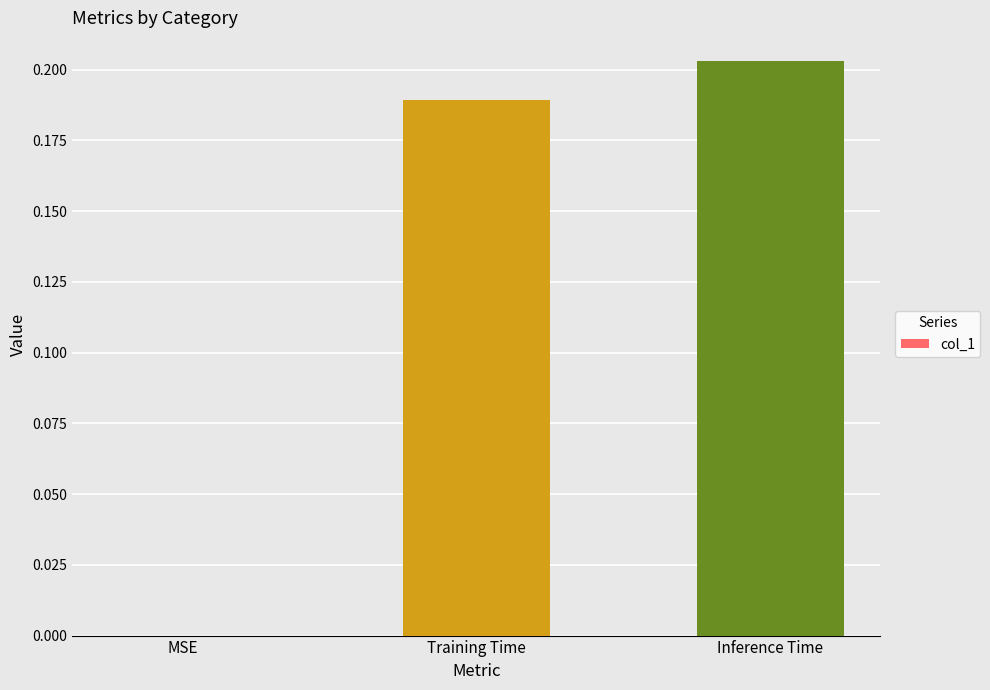

Which has a higher value, Inference Time or MSE?

Inference Time